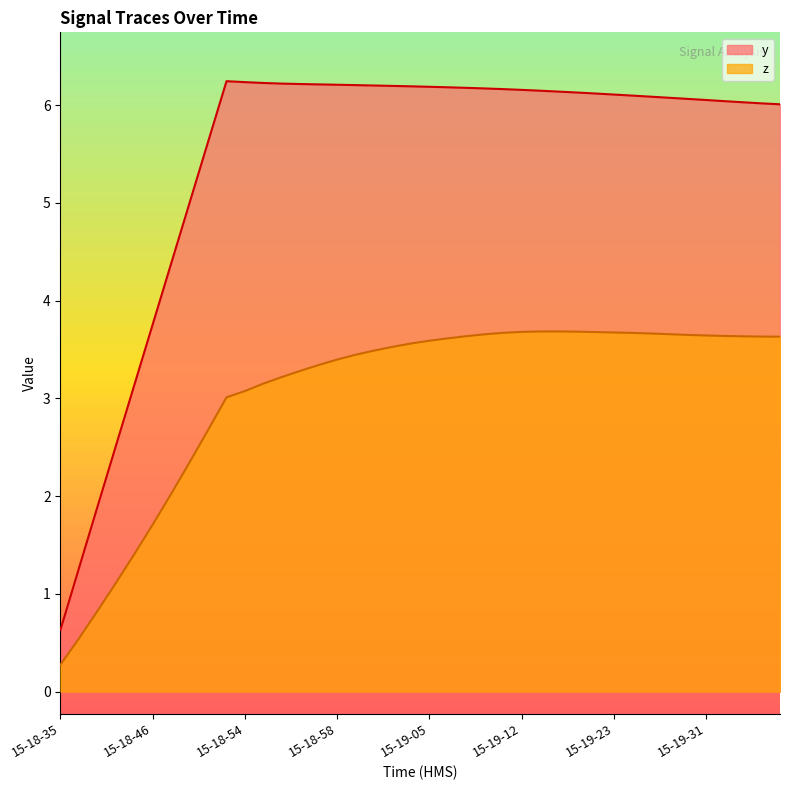

The y series shows 6.2 at 15-19-05. True or false?

True